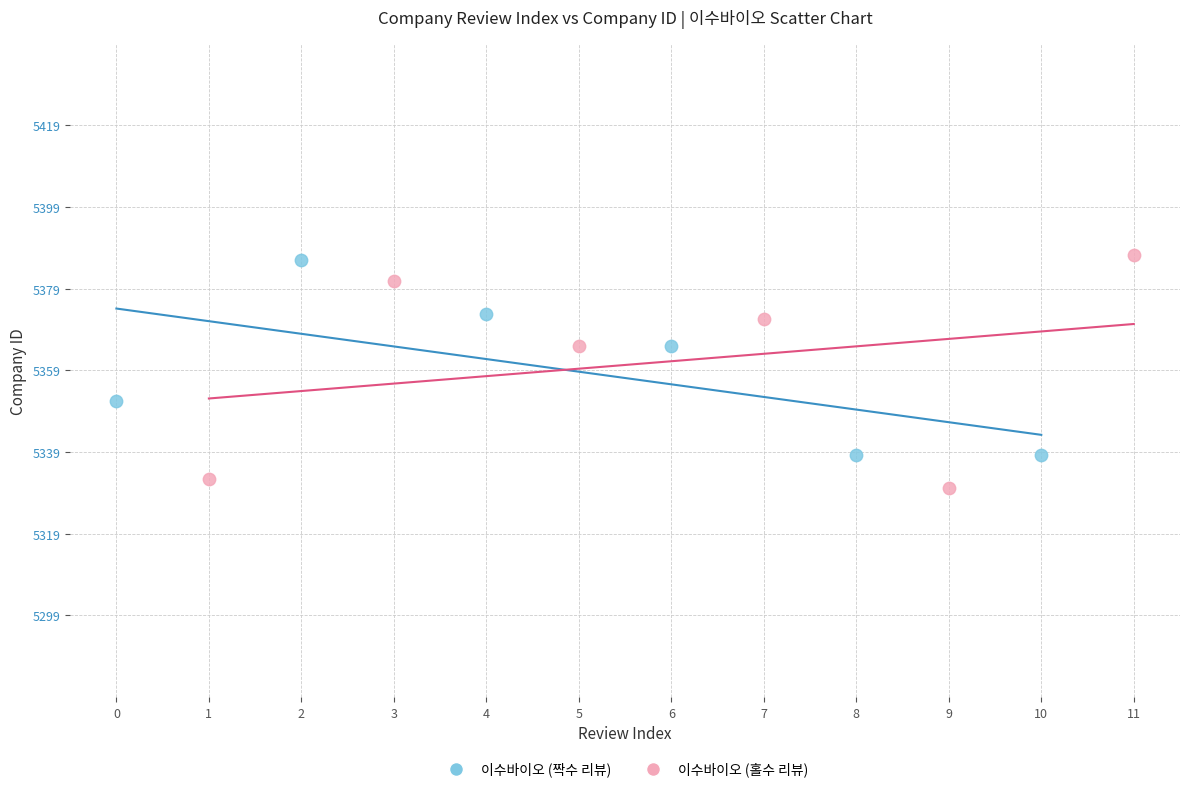

Which series has the widest spread of Y values?

이수바이오 (홀수 리뷰)